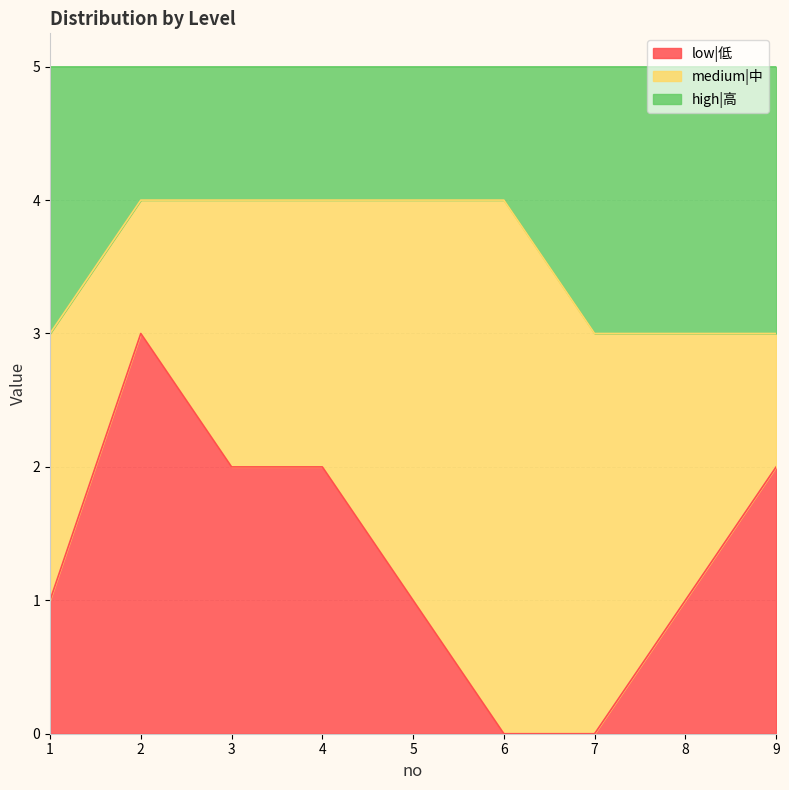

True or false: high|高 has more than 0 points higher than both neighbors.

False